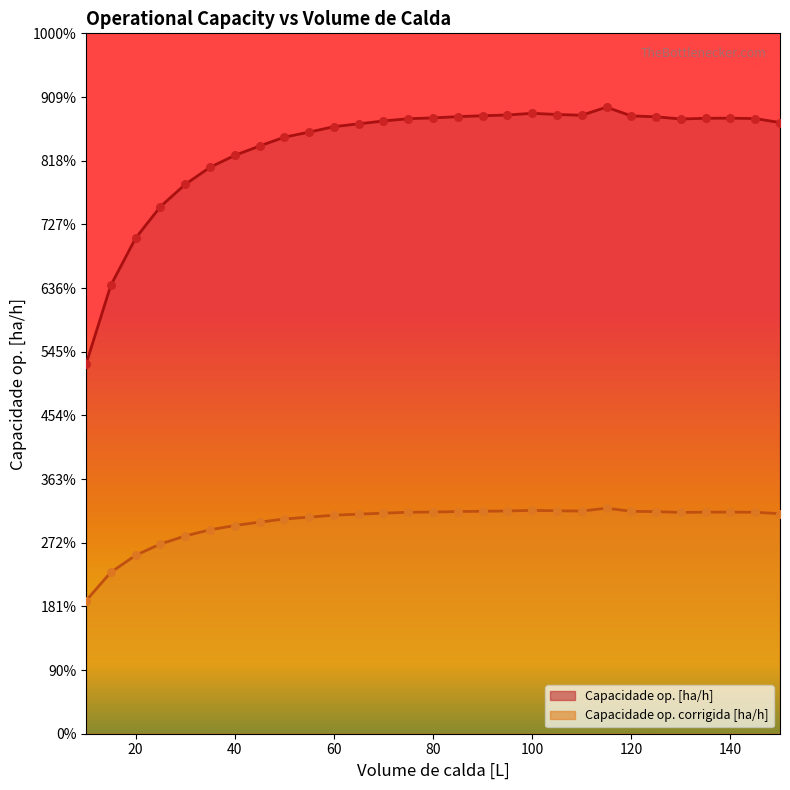

Which series contains the highest Y value?

Capacidade op. [ha/h]